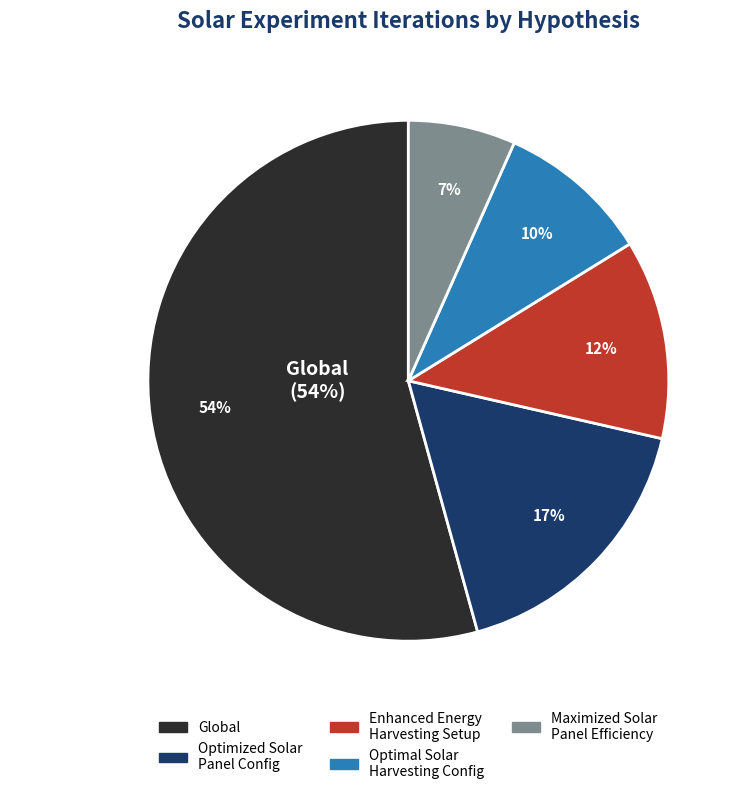

What is the smallest slice in the pie chart?

Maximized Solar Panel Efficiency